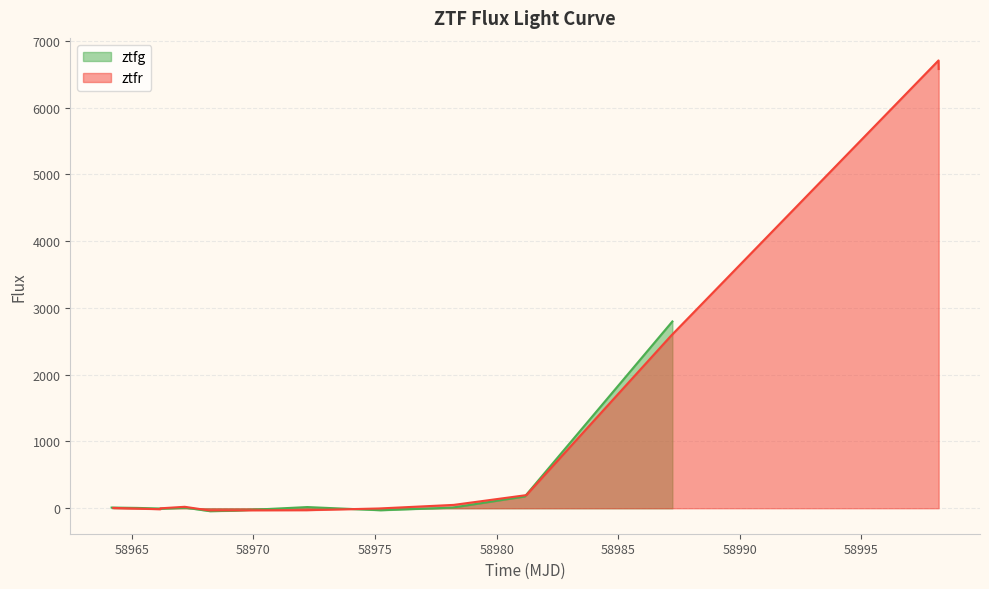

Reading left to right, list all the values displayed in this chart.

ztfg: 10.1	5.0	-4.8	-6.1	7.9	-44.1	-36.8	17.7	-30.0	9.3	175.7	2798.1
ztfr: 5.1	-14.8	-1.2	21.6	-32.2	-29.1	-3.7	50.1	196.4	2581.4	6708.6	6580.1